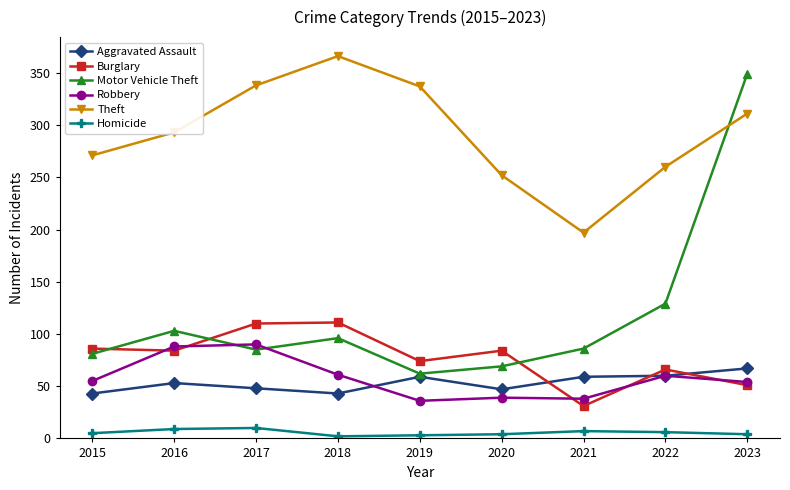

What is the value of the Aggravated Assault point at the 3rd from the left?

48